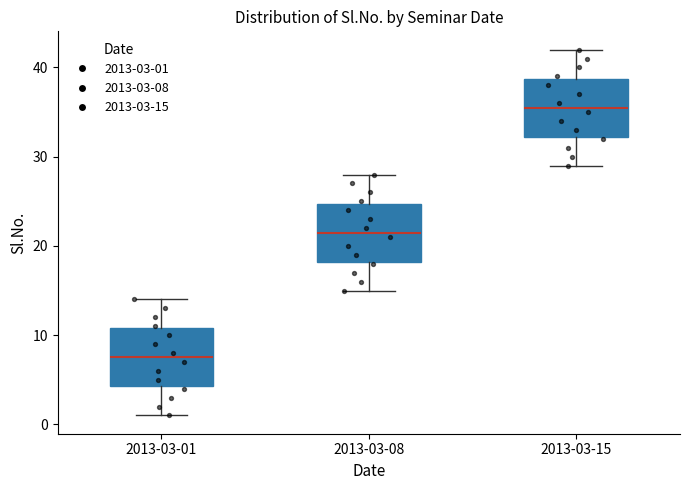

Which box's median line is the highest?

2013-03-15